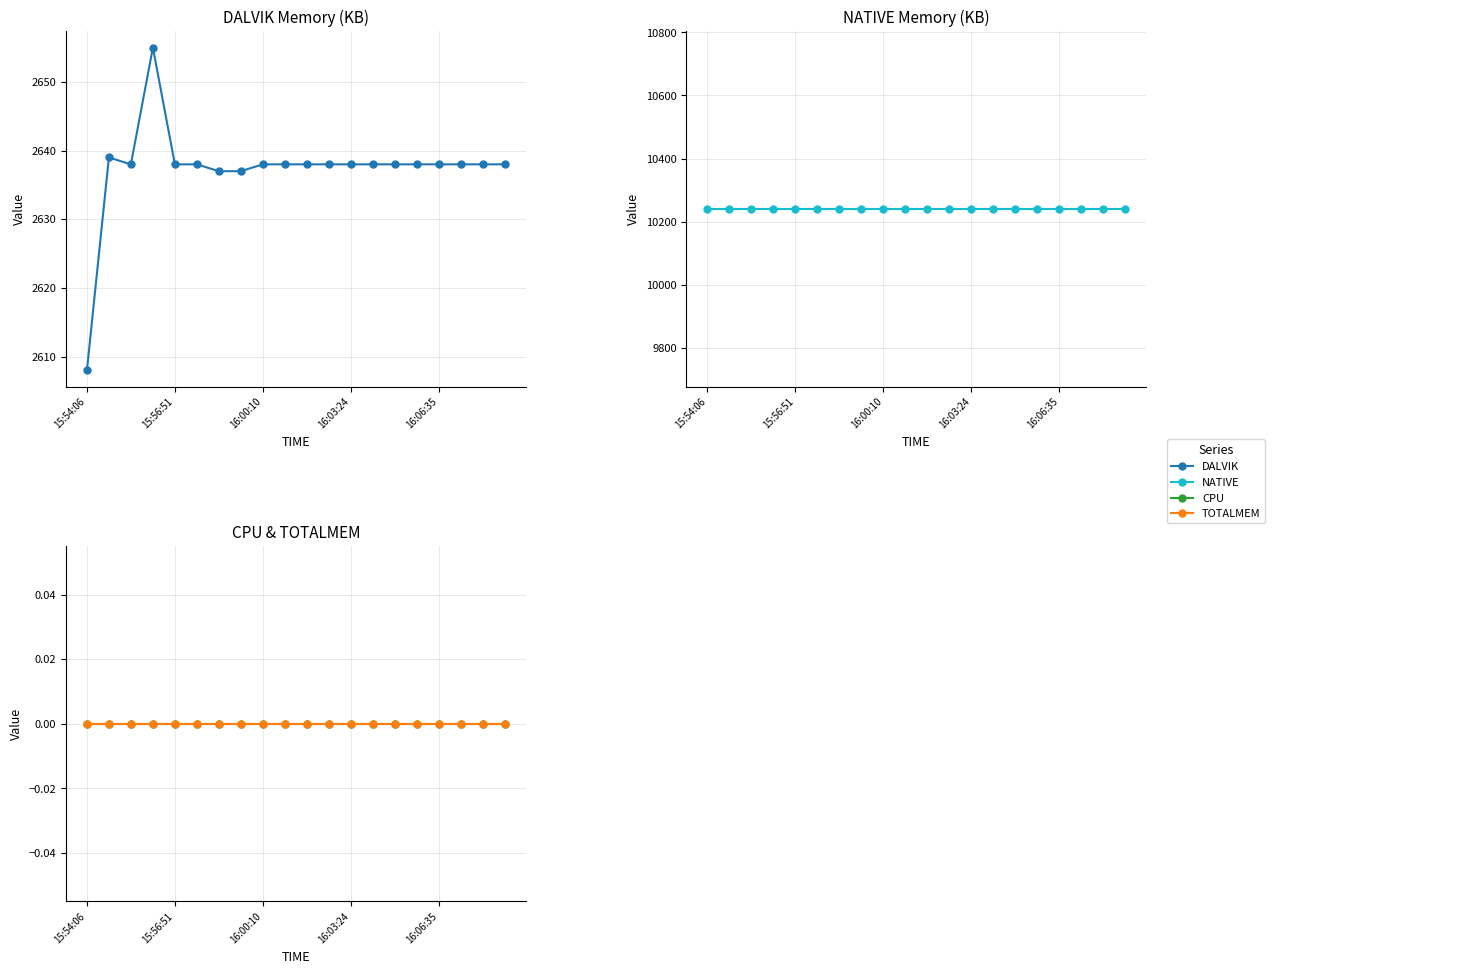

At how many categories does at least one series exceed 5966?

20